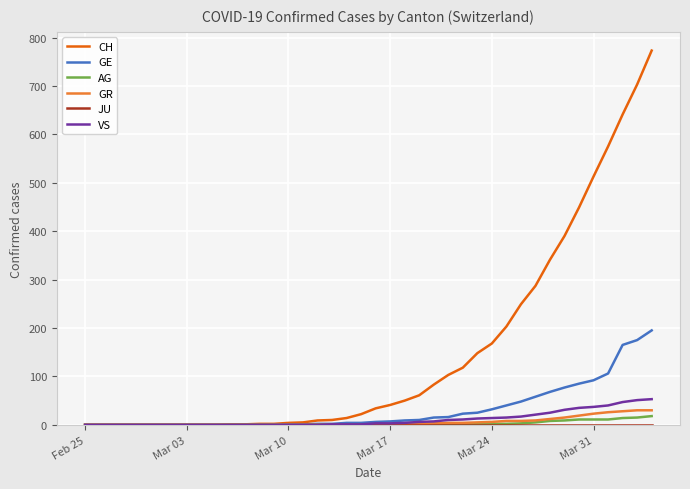

What is the greatest value displayed?

773